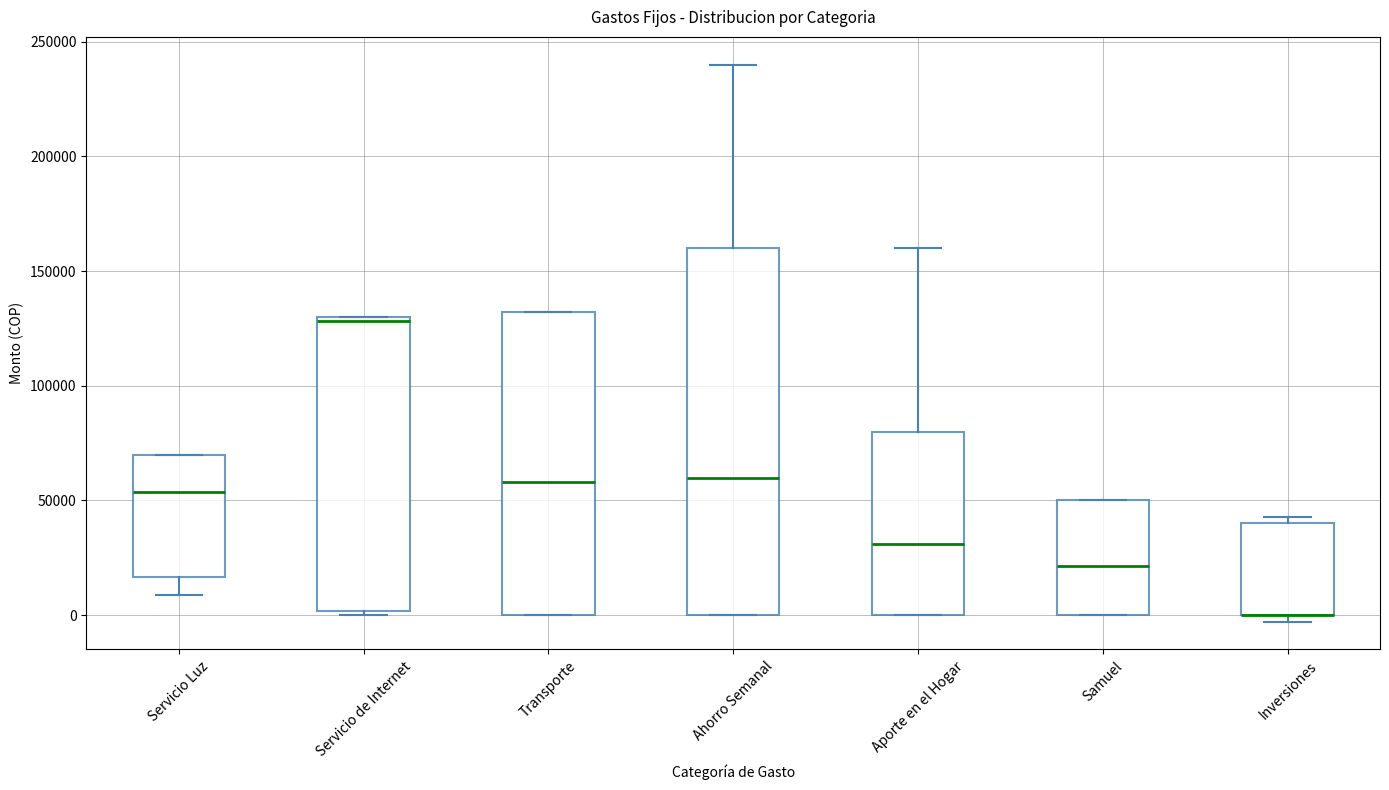

Comparing the boxes themselves (not the whiskers), which one is the tallest?

Ahorro Semanal